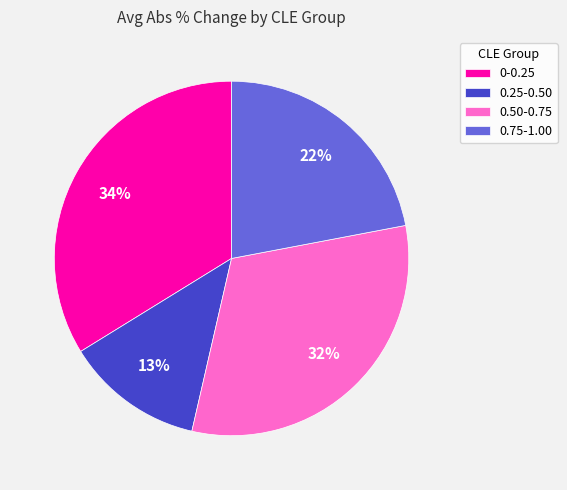

What is the ratio of the value at 0.25-0.50 to the value at 0.75-1.00?

0.6